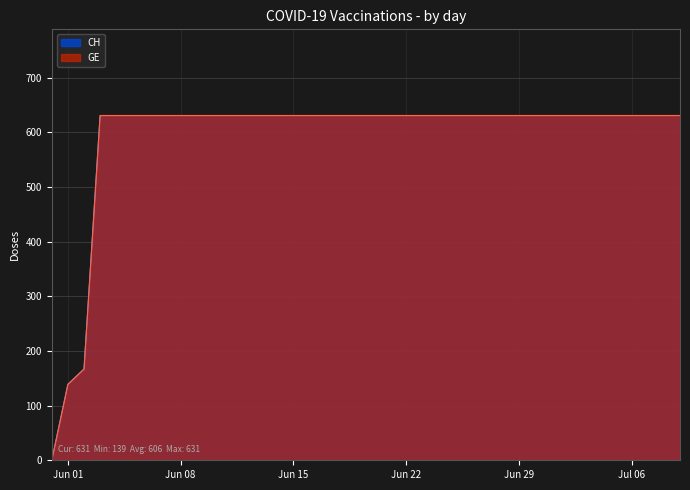

How many values in the CH series are below 631?

3